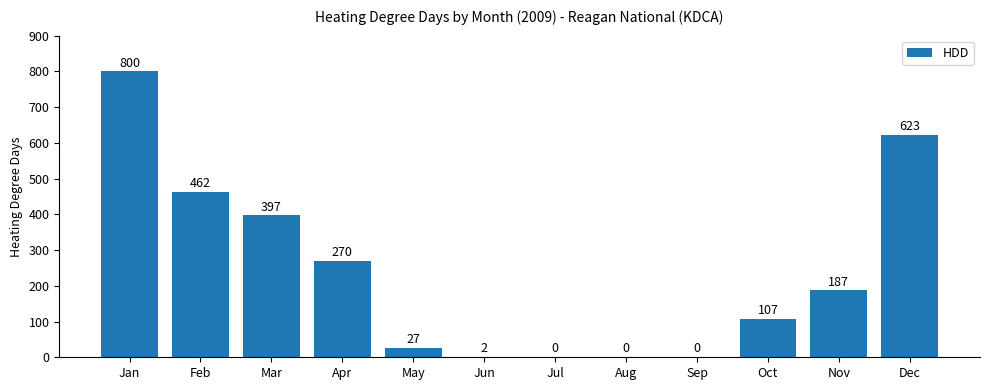

Which has a higher value, May or Sep?

May